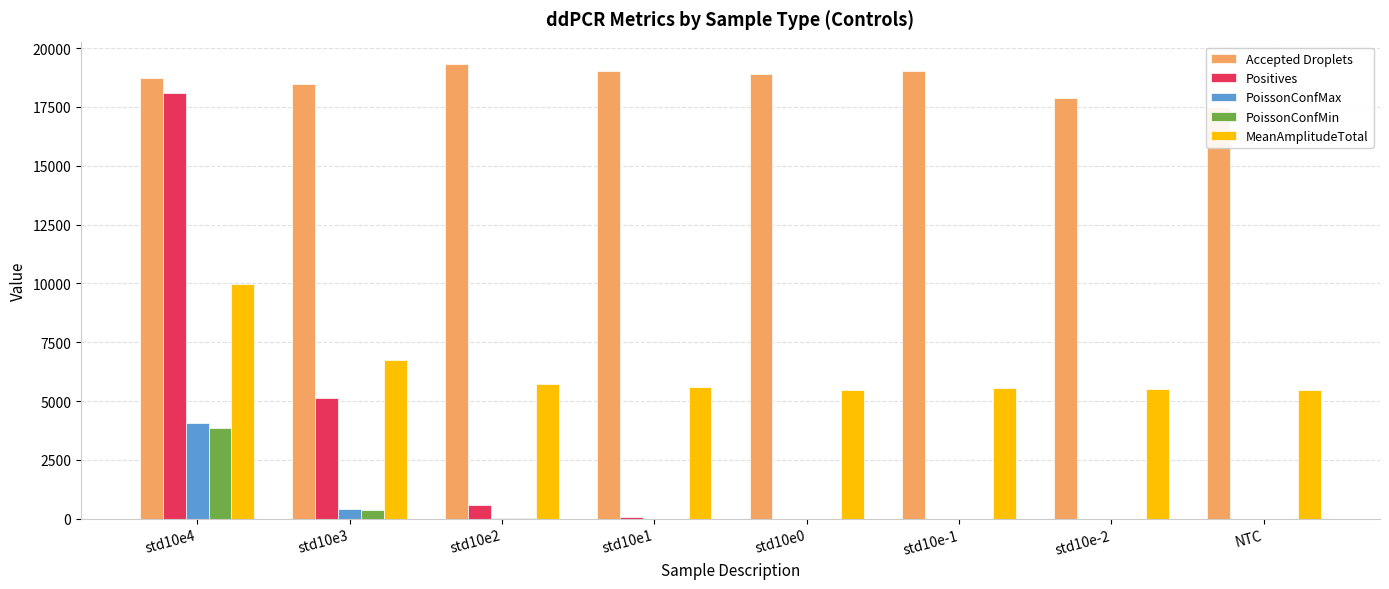

What is the label of the 6th bar from the left?

std10e-1